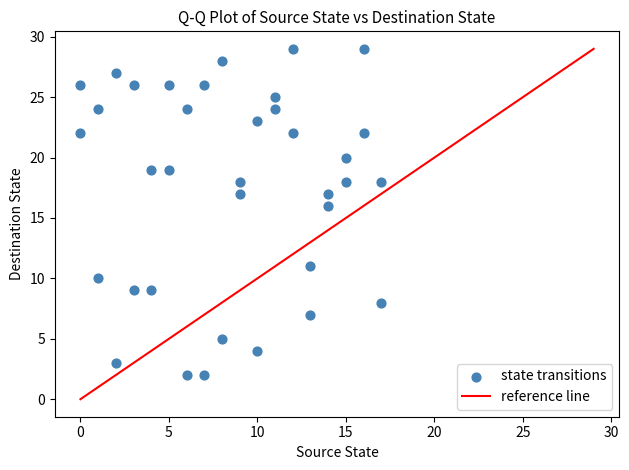

What Y value in the scatter plot is closest to 15?

16